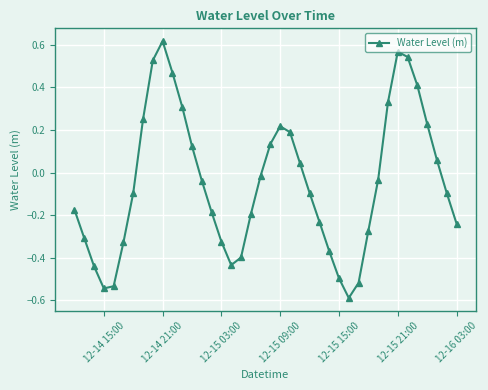

What is the difference between the second highest and second lowest values?

1.1